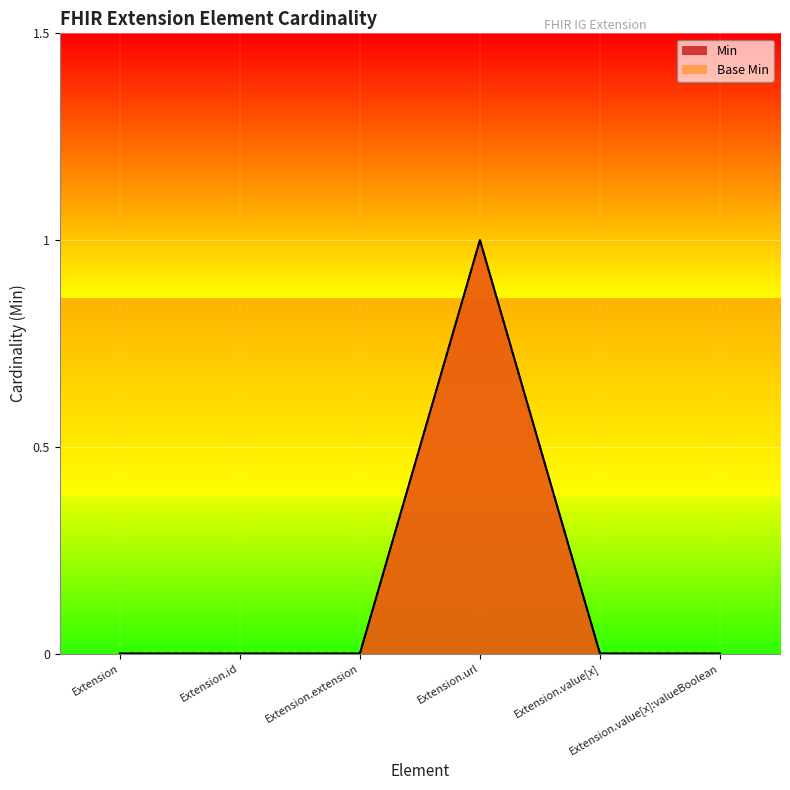

At which category is the sum across all series the highest?

Extension.url